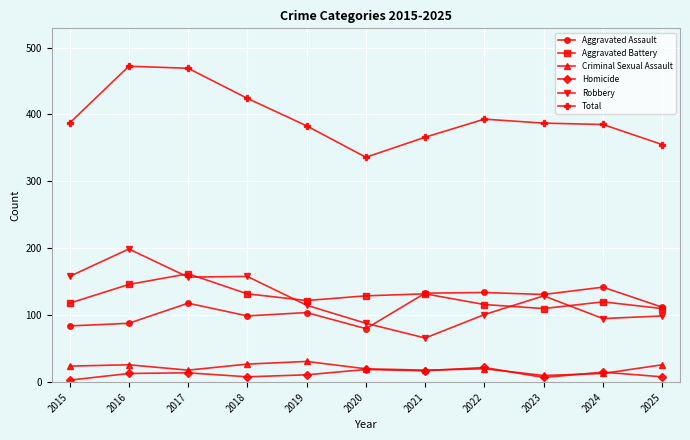

In Total, how many points are lower than both neighbors (excluding endpoints)?

1